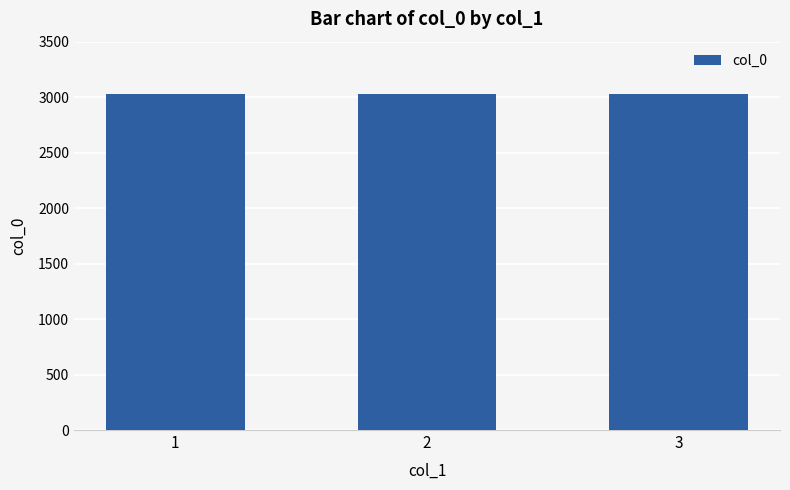

Which series has the largest total across all categories?

col_0